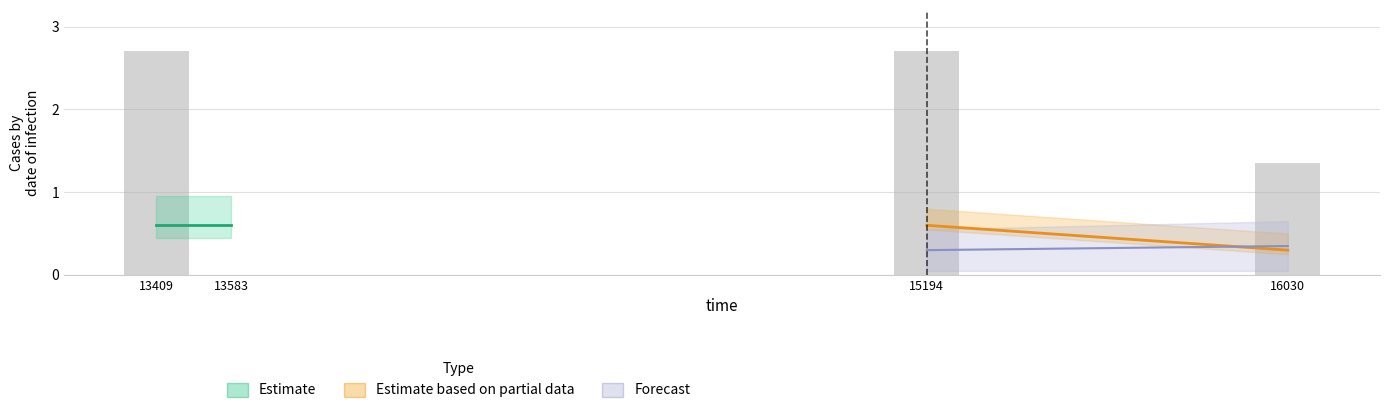

The value at 13409 is 0.8. True or false?

False